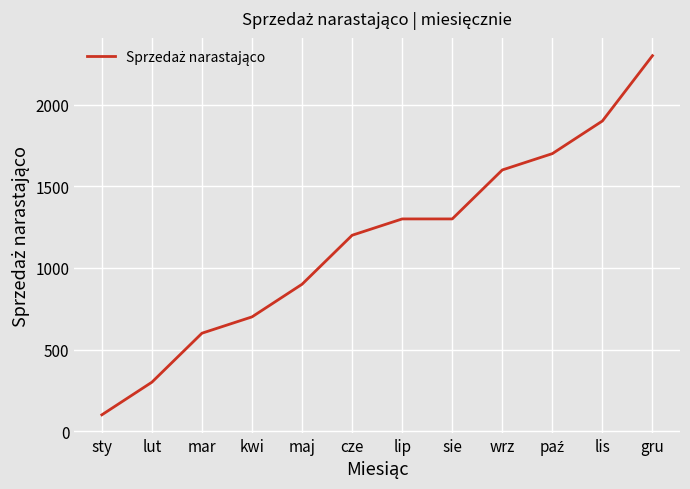

How many values are below 1300?

6